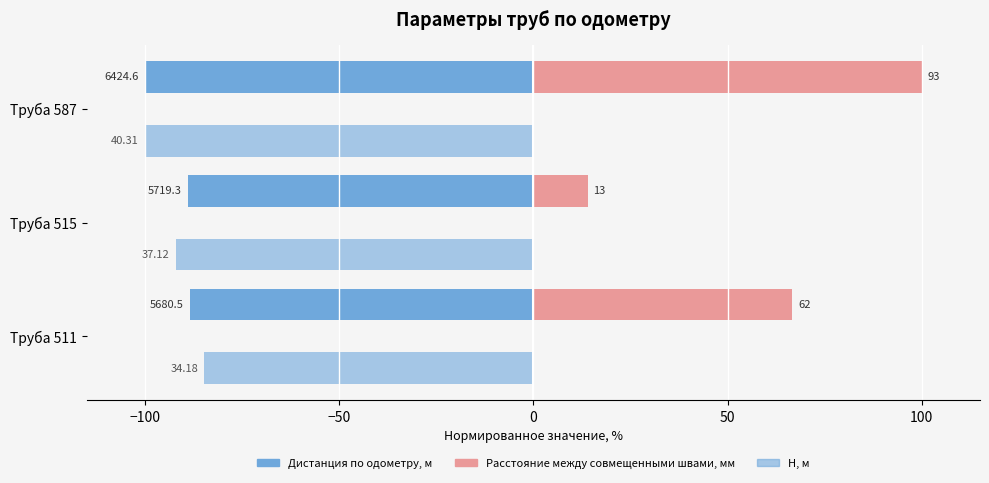

List the series in order of their peak value, lowest first.

Дистанция по одометру, м, H, м, Расстояние между совмещенными швами, мм